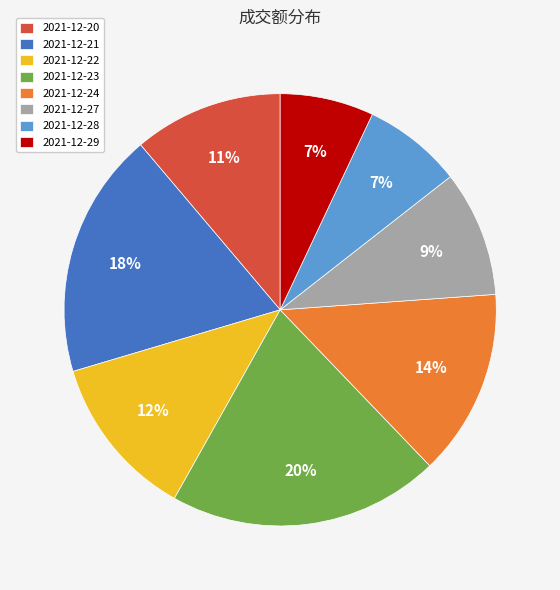

Approximately how many times larger is the value at 2021-12-28 compared to 2021-12-27?

0.8